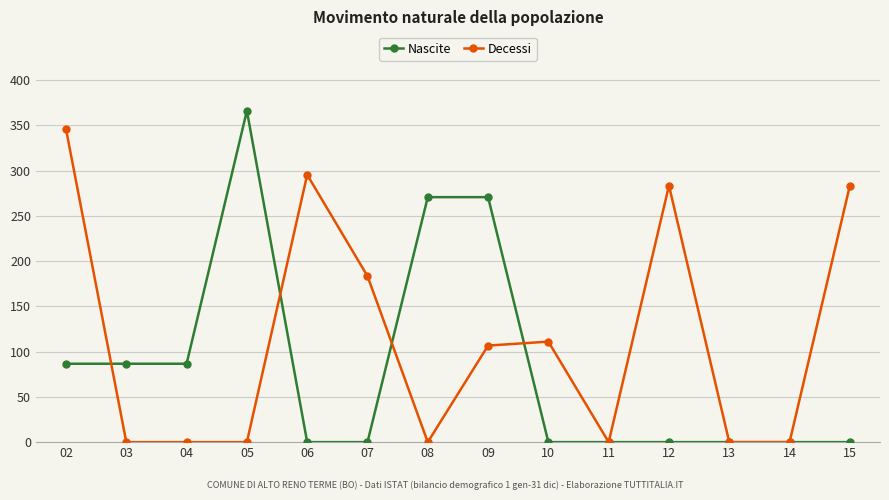

Does the chart have visible grid lines?

Yes